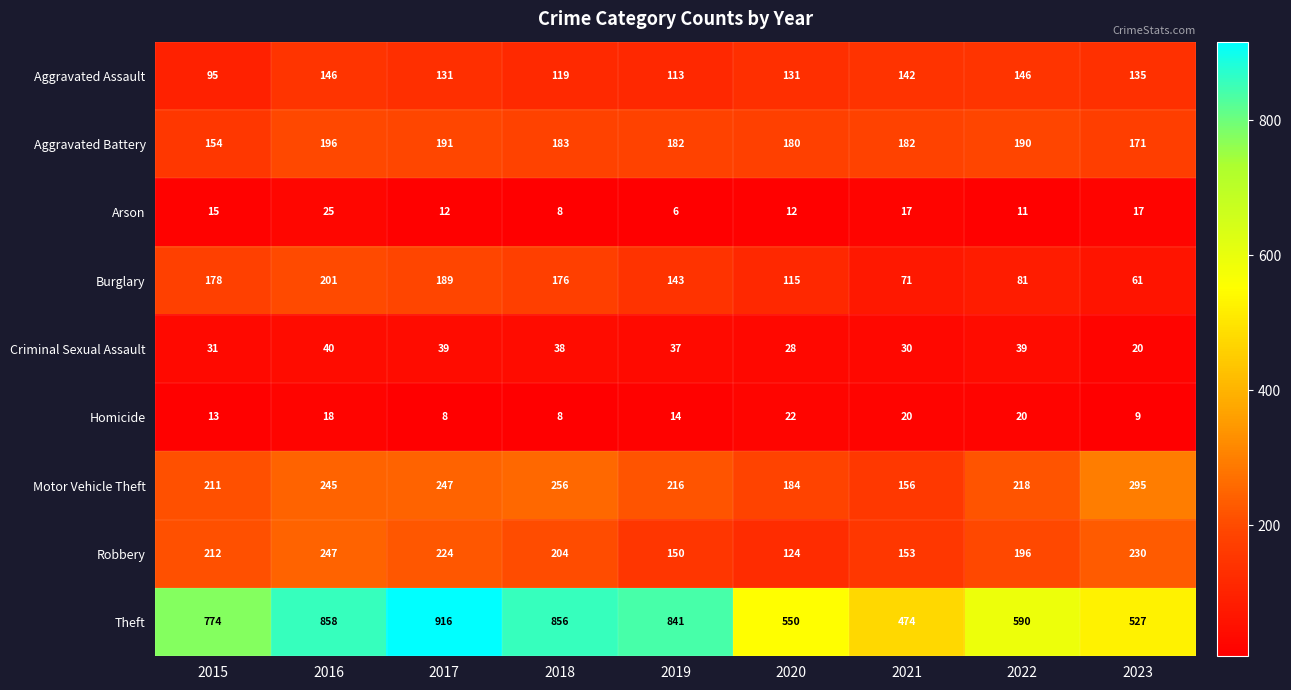

What is the smallest value displayed?

6